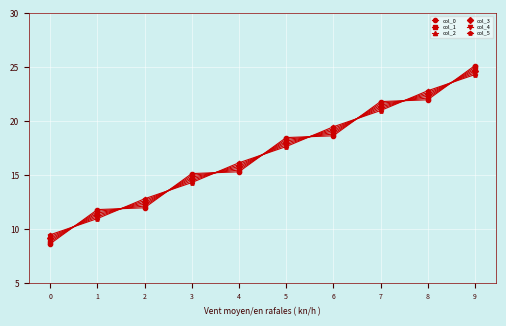

What is the value of the col_2 point at the 10th from the left?

24.8